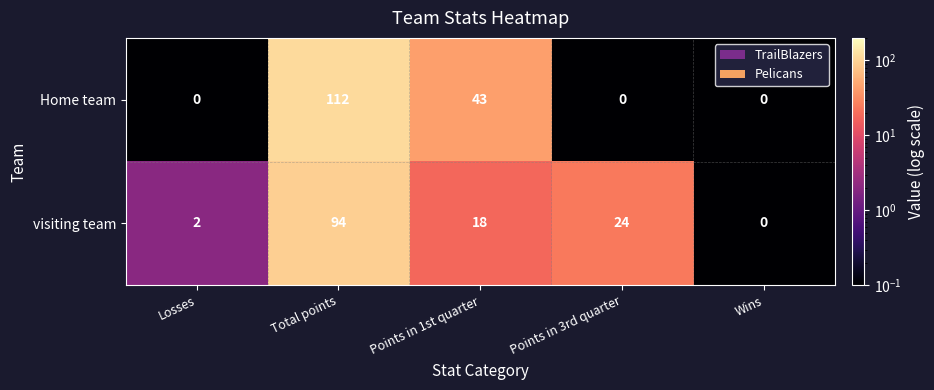

What is the greatest value displayed?

112